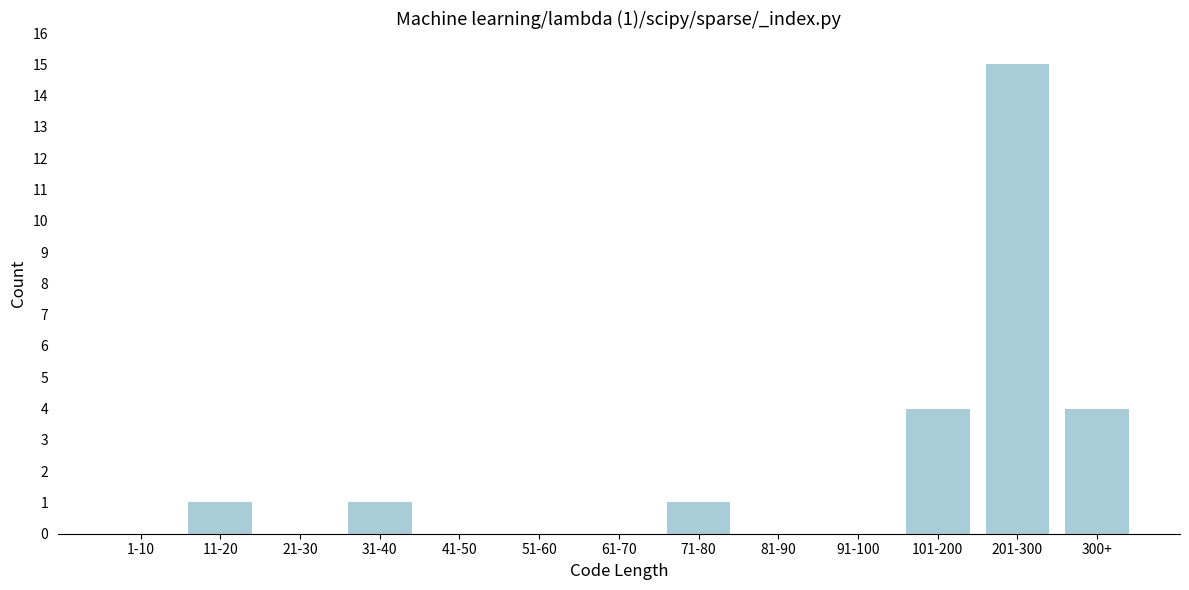

Reading left to right, list all the values displayed in this chart.

1-10=0	11-20=1	21-30=0	31-40=1	41-50=0	51-60=0	61-70=0	71-80=1	81-90=0	91-100=0	101-200=4	201-300=15	300+=4